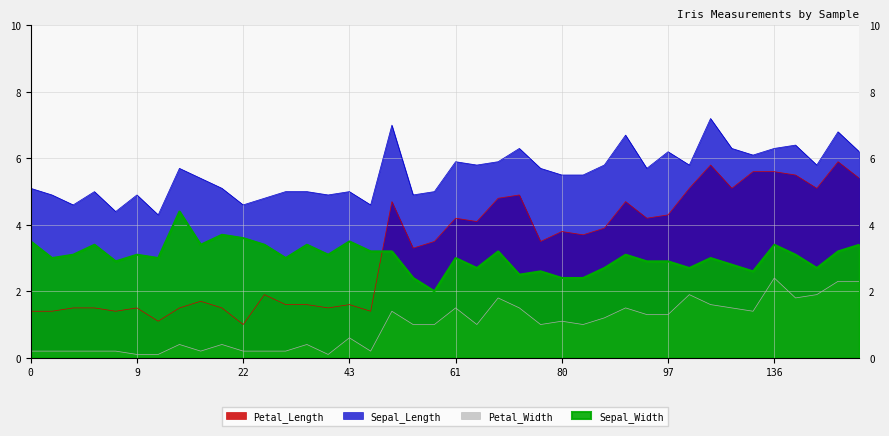

What is the spread (max minus min) of values at 134?

4.7